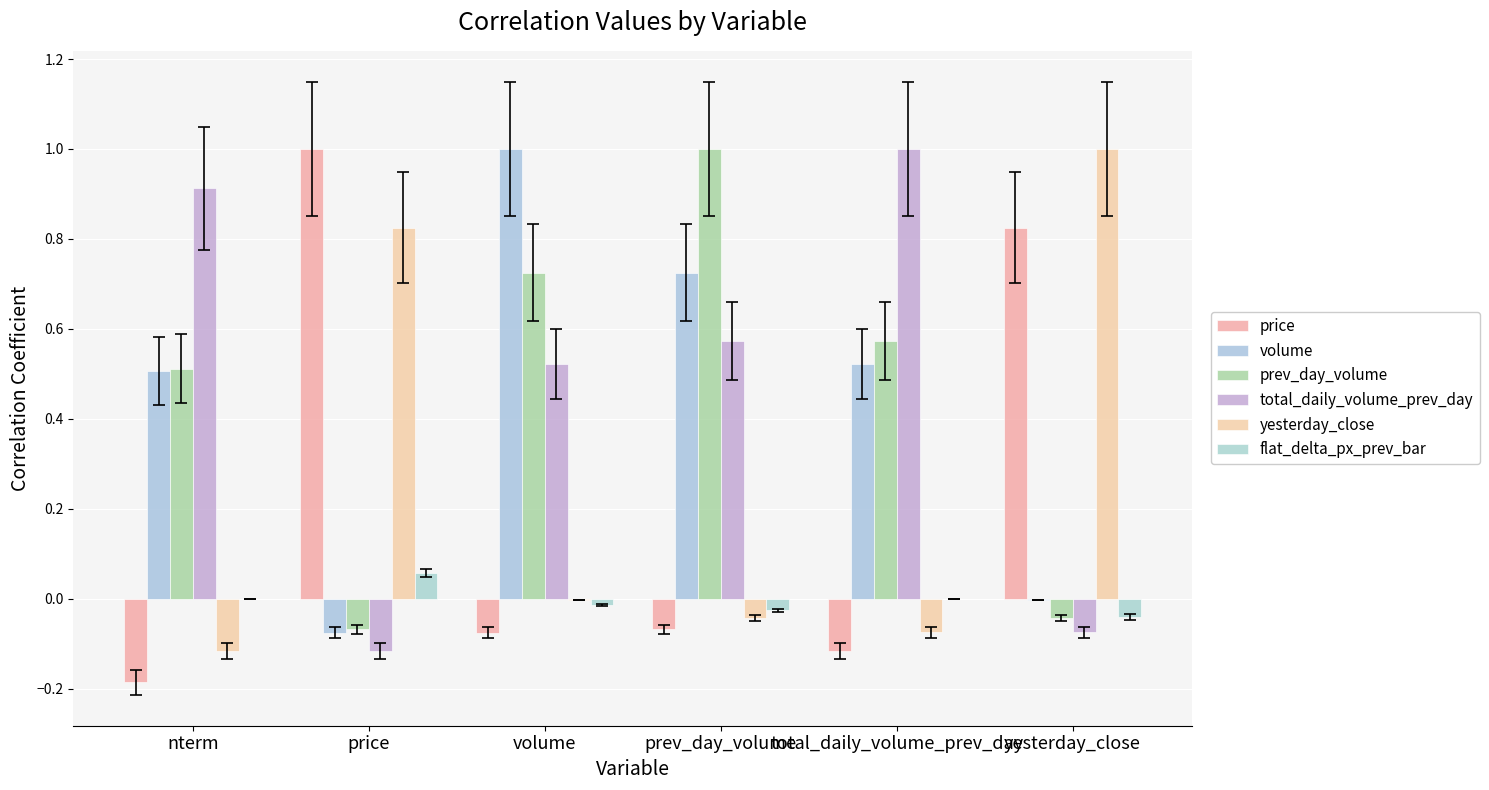

What is the greatest value displayed?

1.0